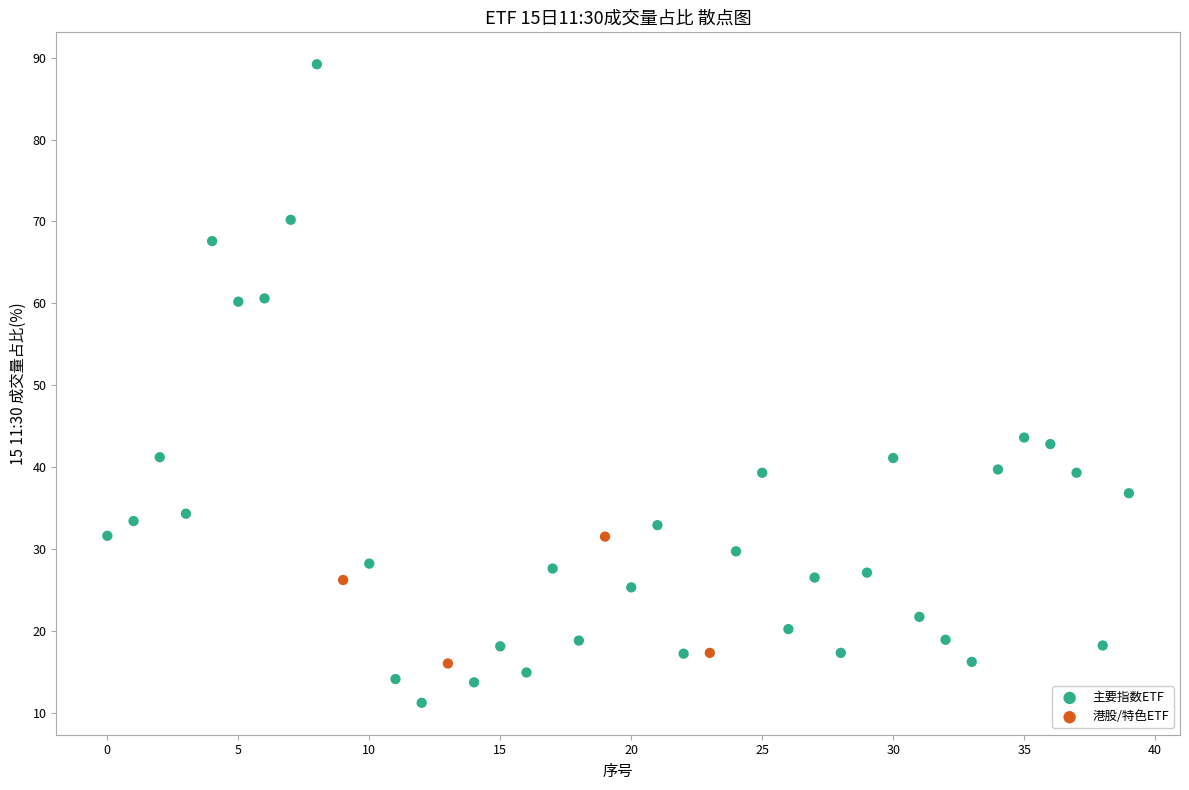

Which series reaches the maximum Y coordinate?

主要指数ETF